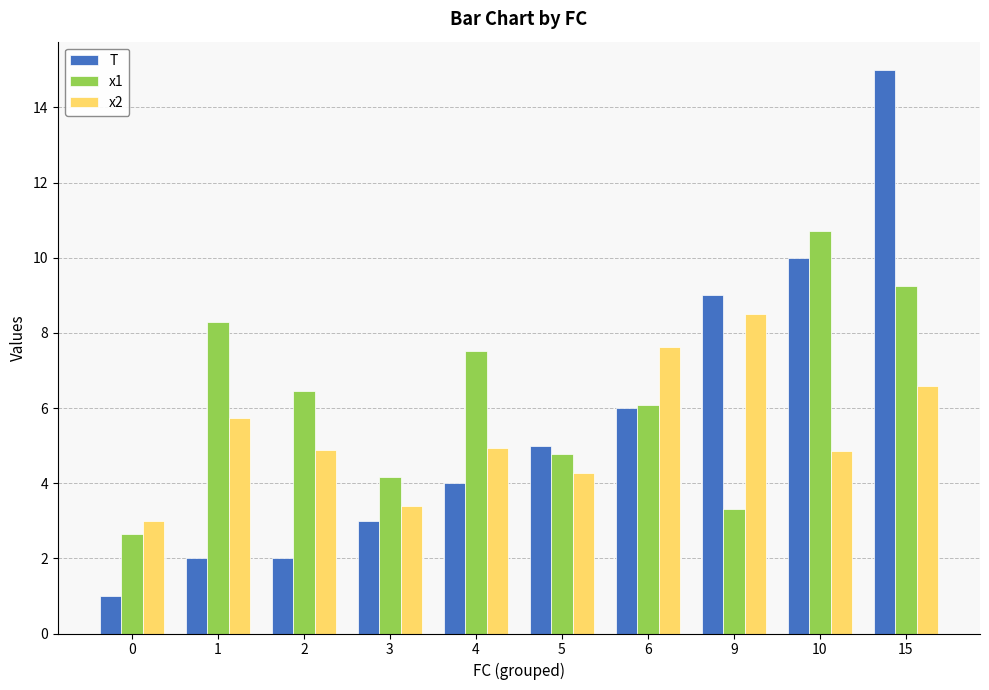

Which series has the largest total across all categories?

x1